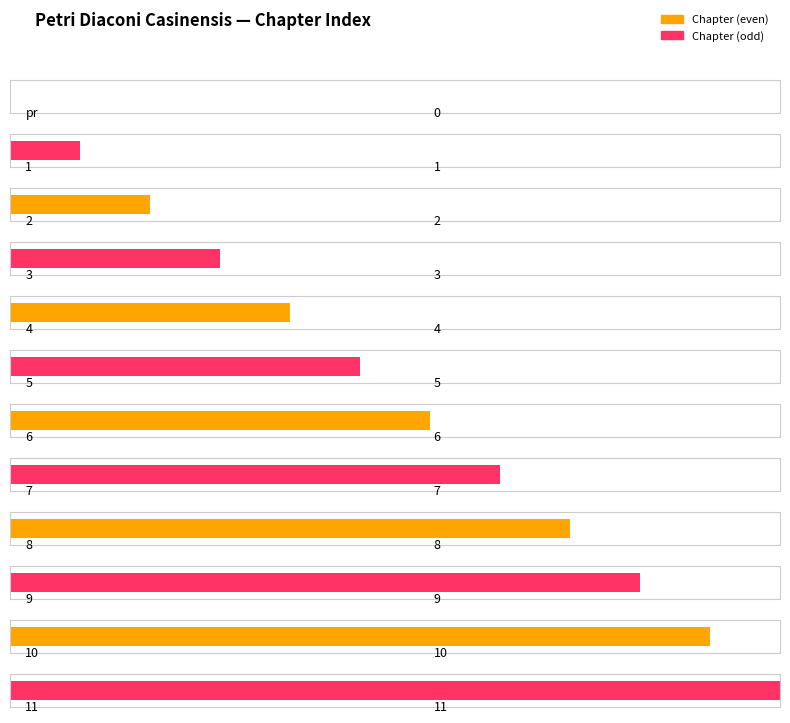

The chart shows a value of 5 at 8. True or false?

False